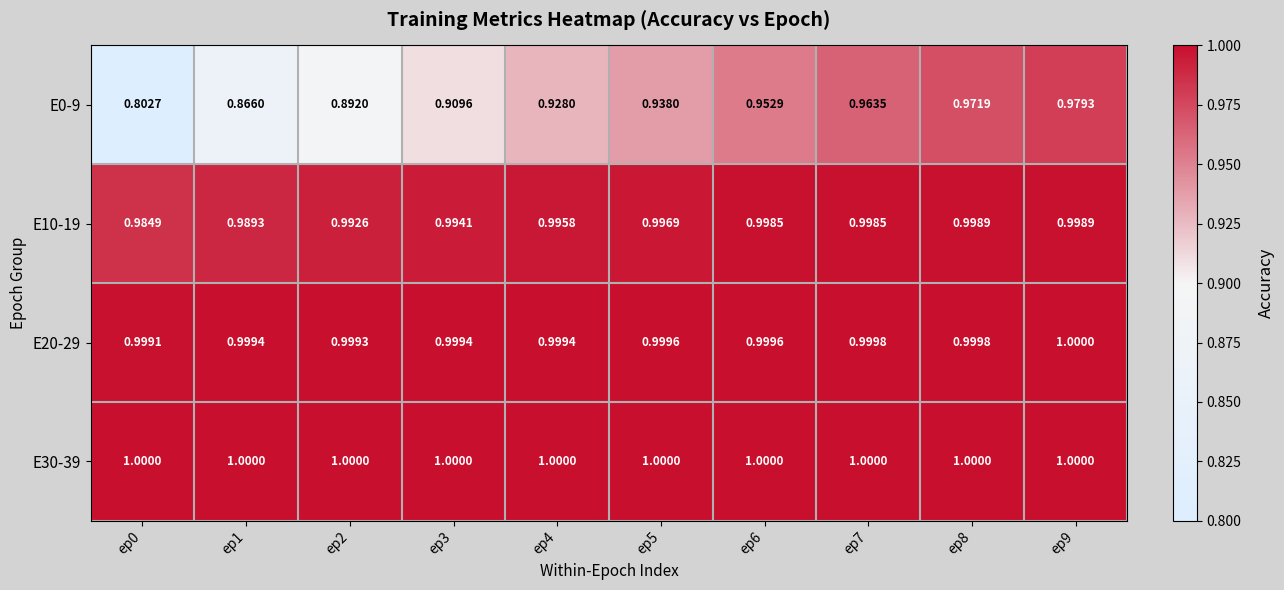

Is the value of E30-39 at ep8 greater than the value of E20-29 at ep2?

Yes